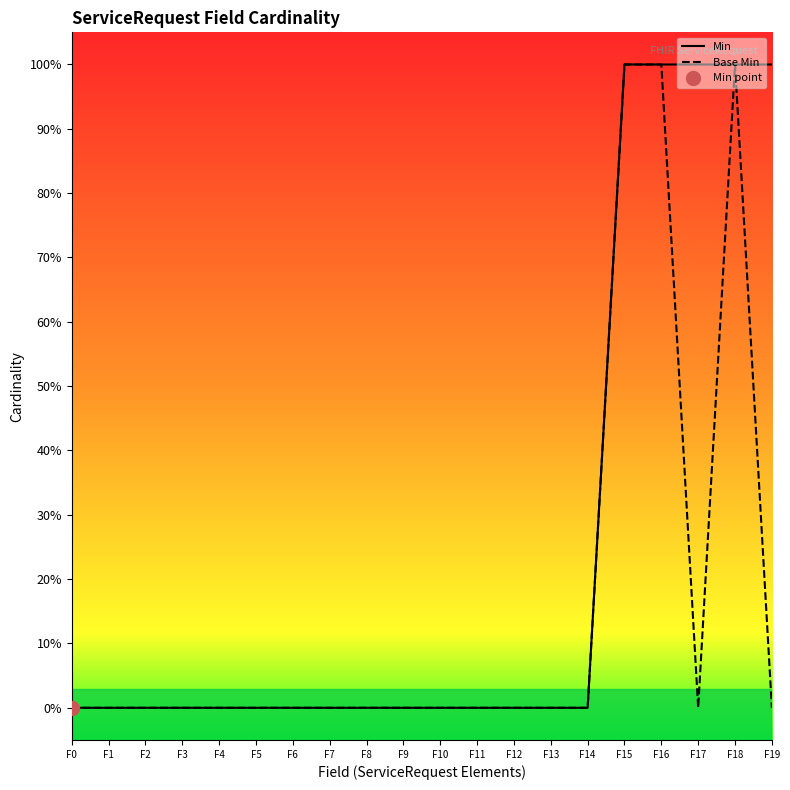

Where is the first local minimum for Base Min?

F17